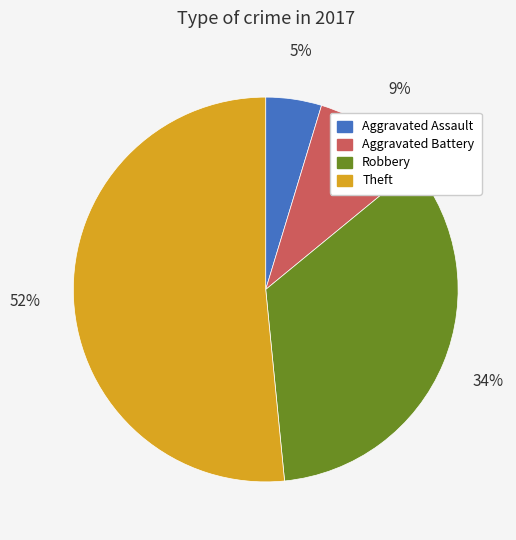

Is the sum of Theft and Aggravated Battery greater than half?

Yes